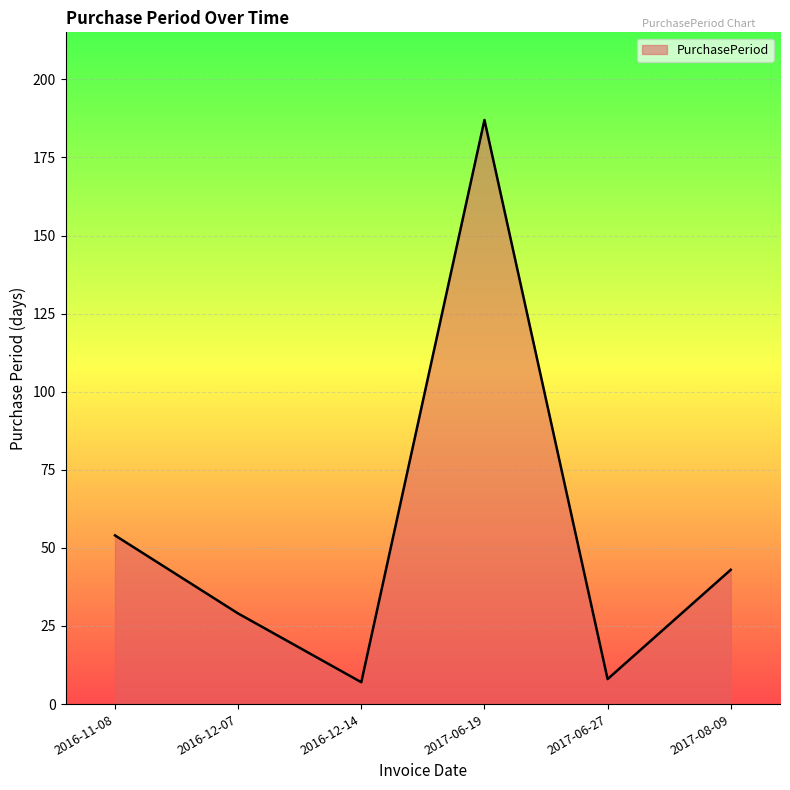

What position from the right is 2016-11-08?

6